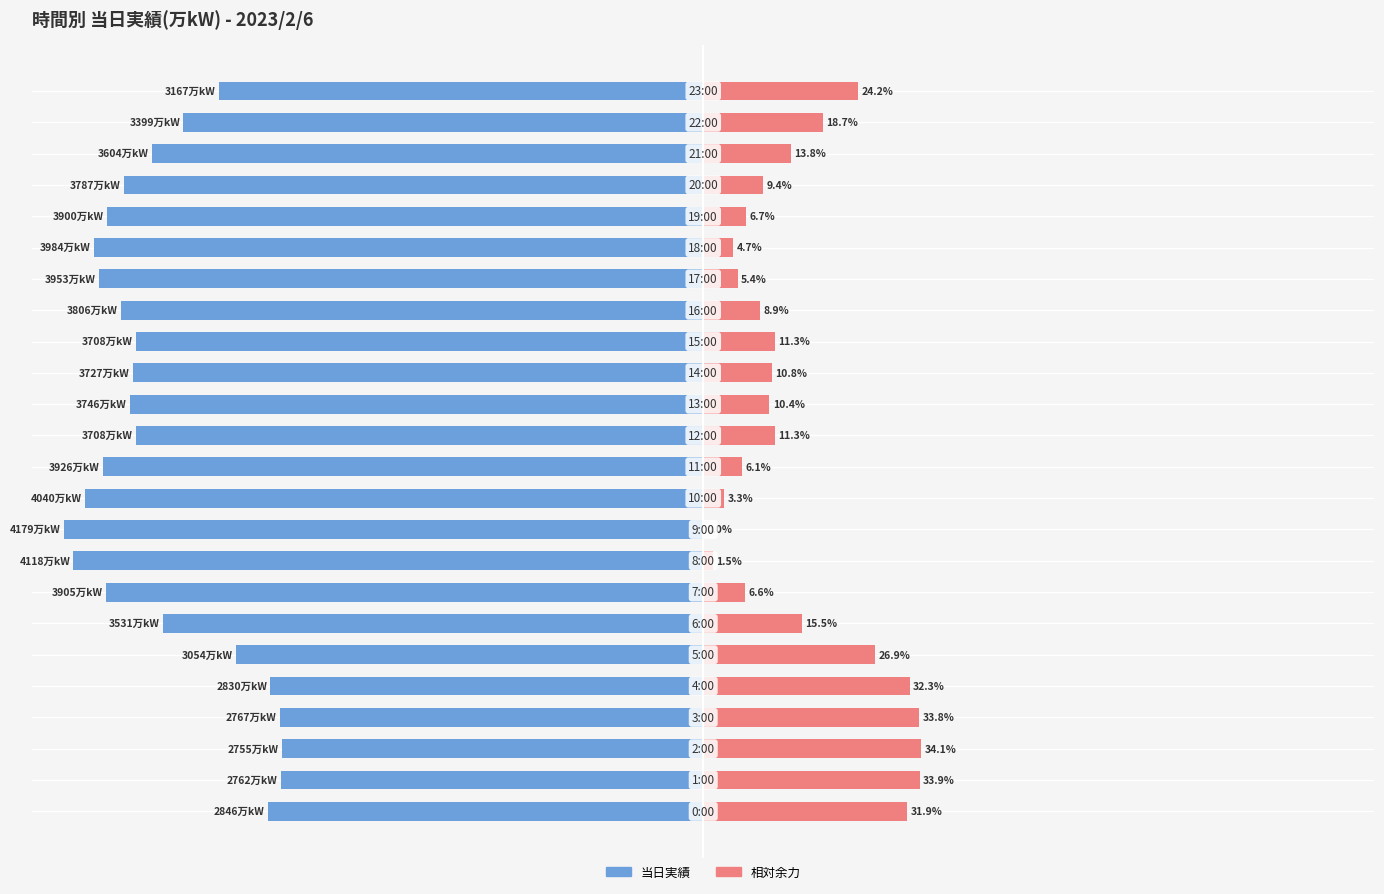

At which label is 残余余力(万kW) closest to 17?

6